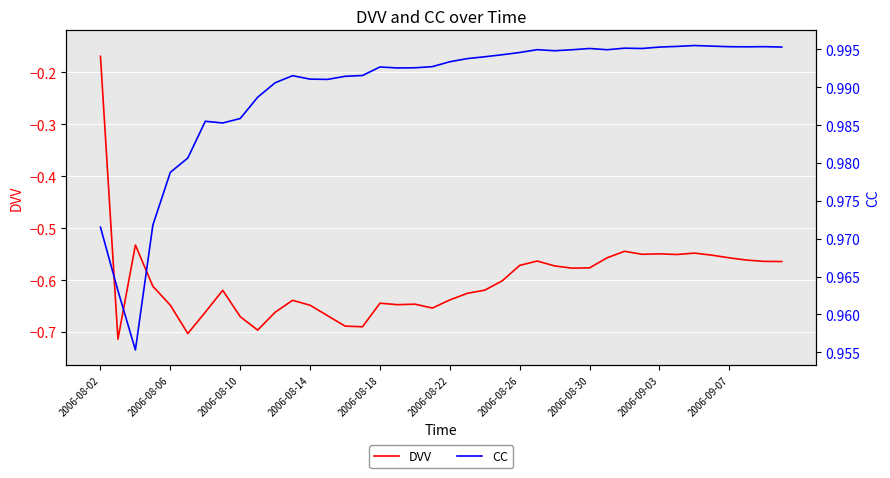

At which label is DVV closest to 0?

2006-08-02